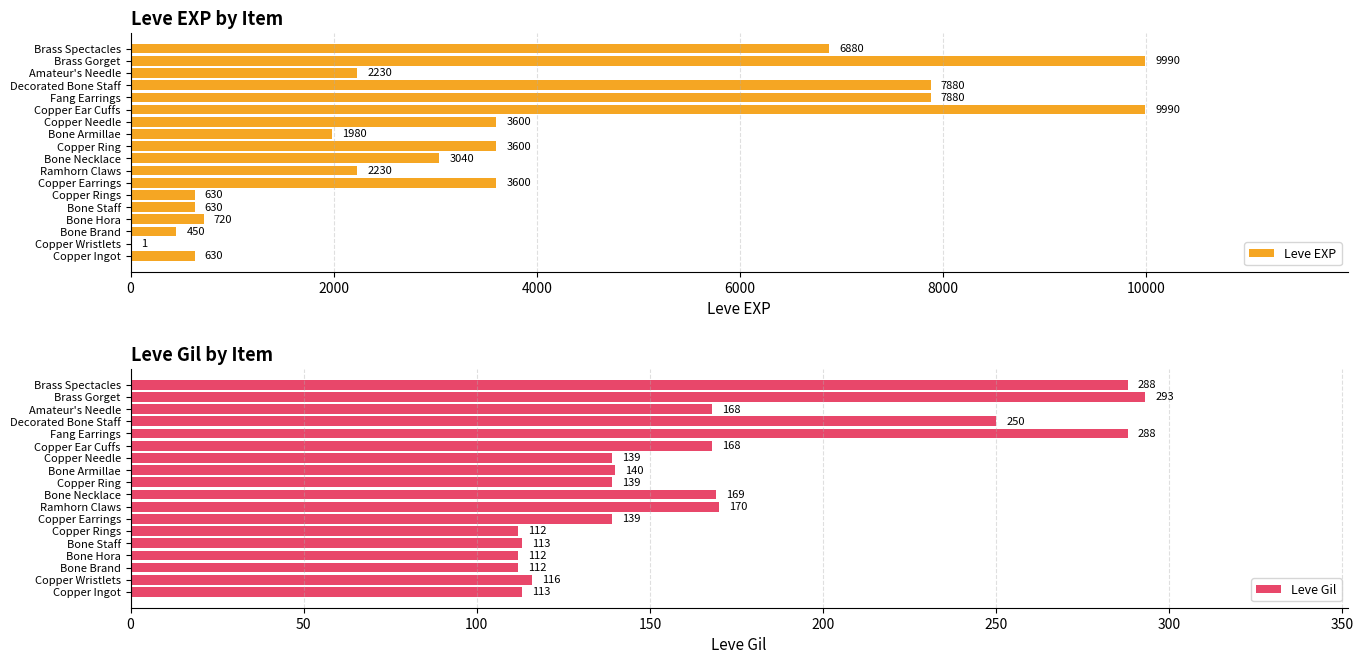

The Leve EXP series shows 1022 at Amateur's Needle. True or false?

False